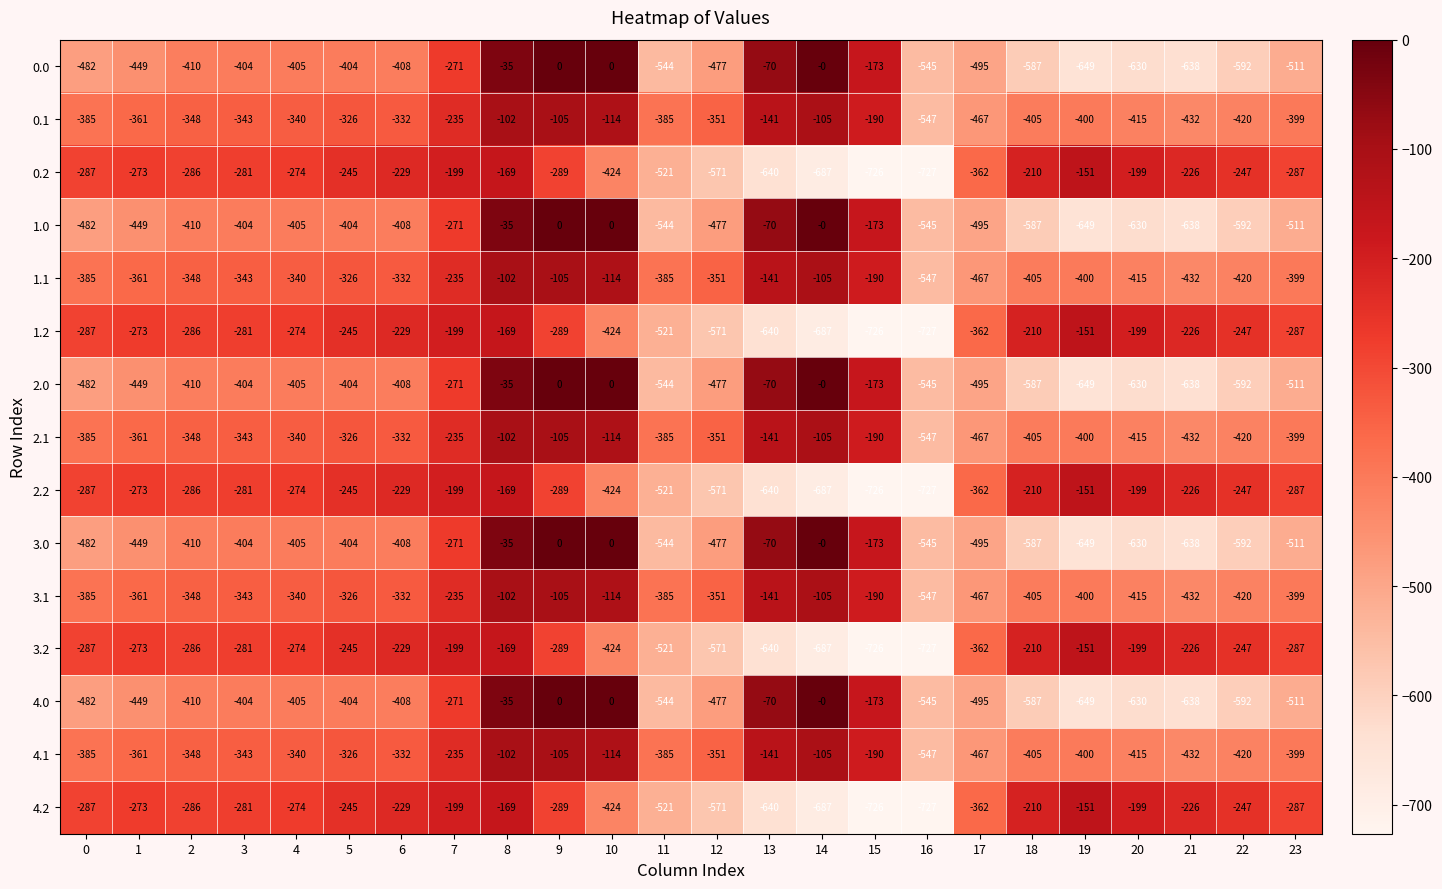

What is the spread (max minus min) of values at 8?

134